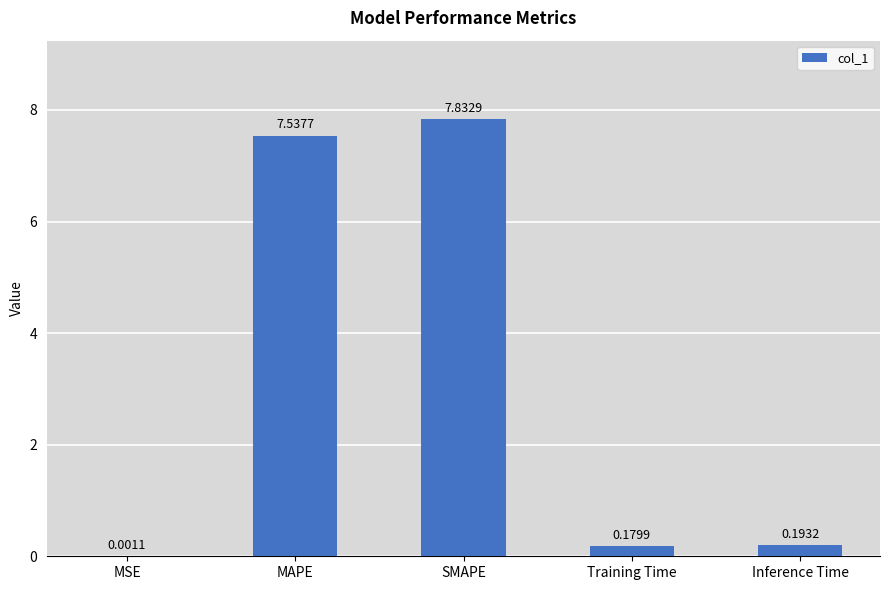

At which label is the value closest to 3?

Inference Time